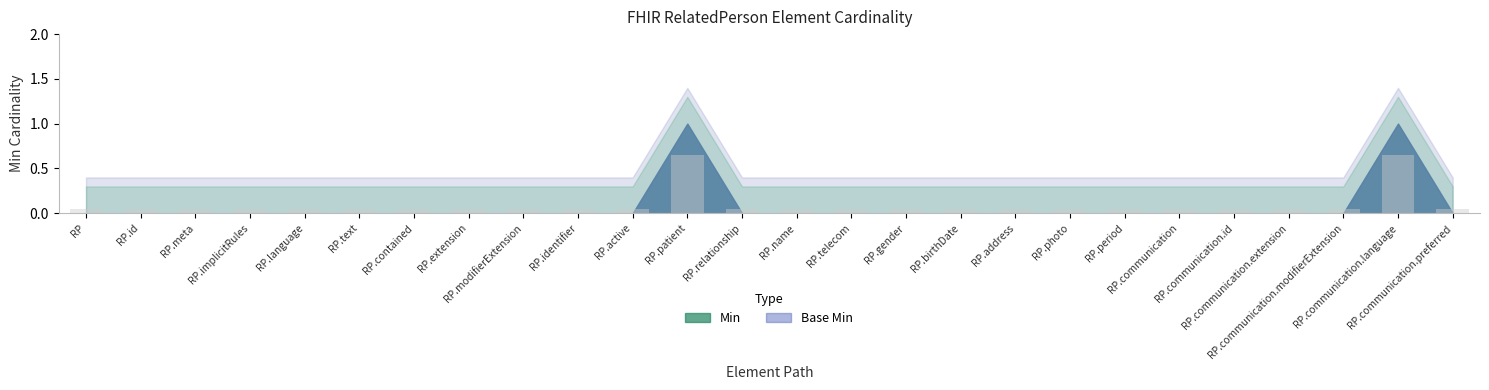

What is the difference between the second highest and second lowest values?

0.6